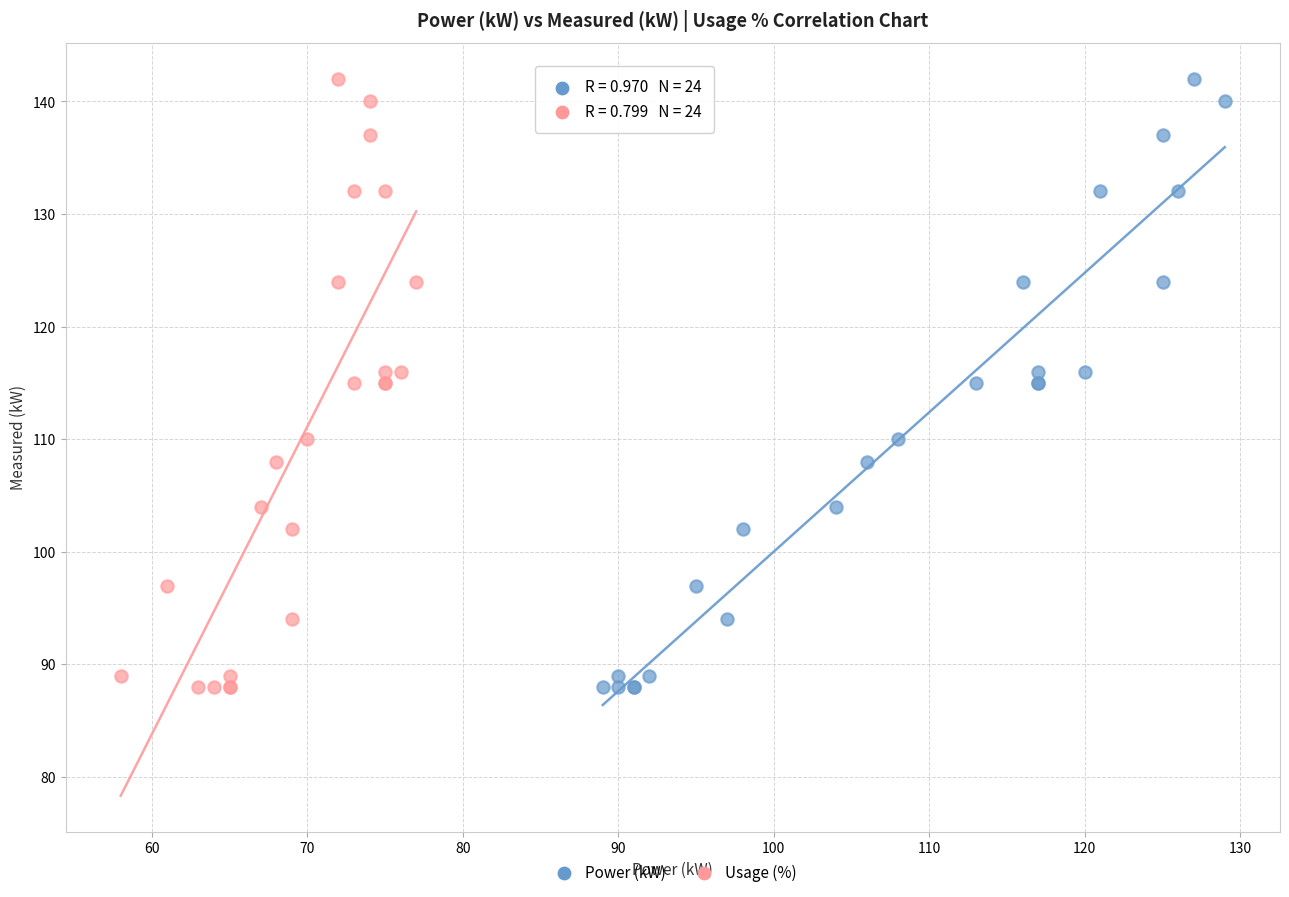

What are all the series names shown in the legend?

Power (kW), Usage (%)